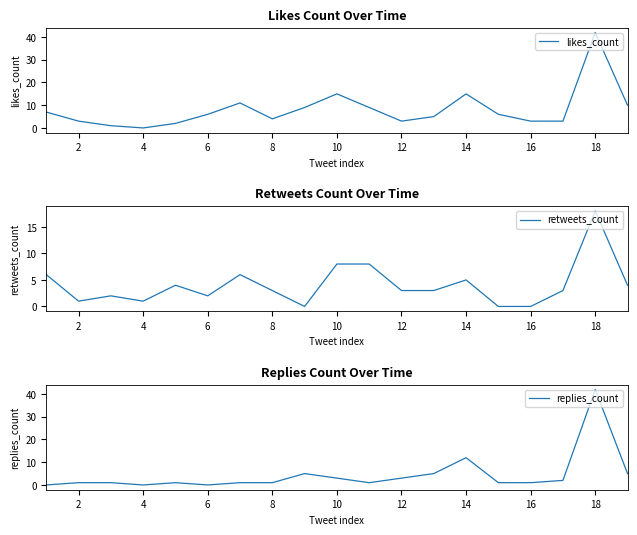

Reading left to right, list all the values displayed in this chart.

likes_count: 7	3	1	0	2	6	11	4	9	15	9	3	5	15	6	3	3	42	10
retweets_count: 6	1	2	1	4	2	6	3	0	8	8	3	3	5	0	0	3	18	4
replies_count: 0	1	1	0	1	0	1	1	5	3	1	3	5	12	1	1	2	42	5